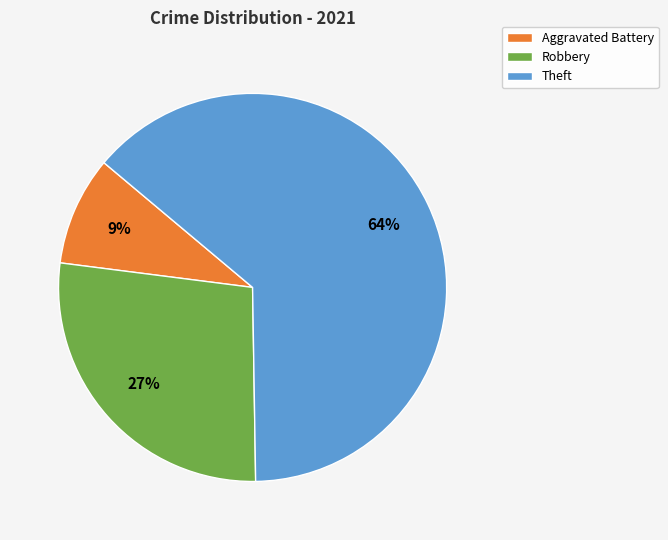

How many slices are in this pie chart?

3